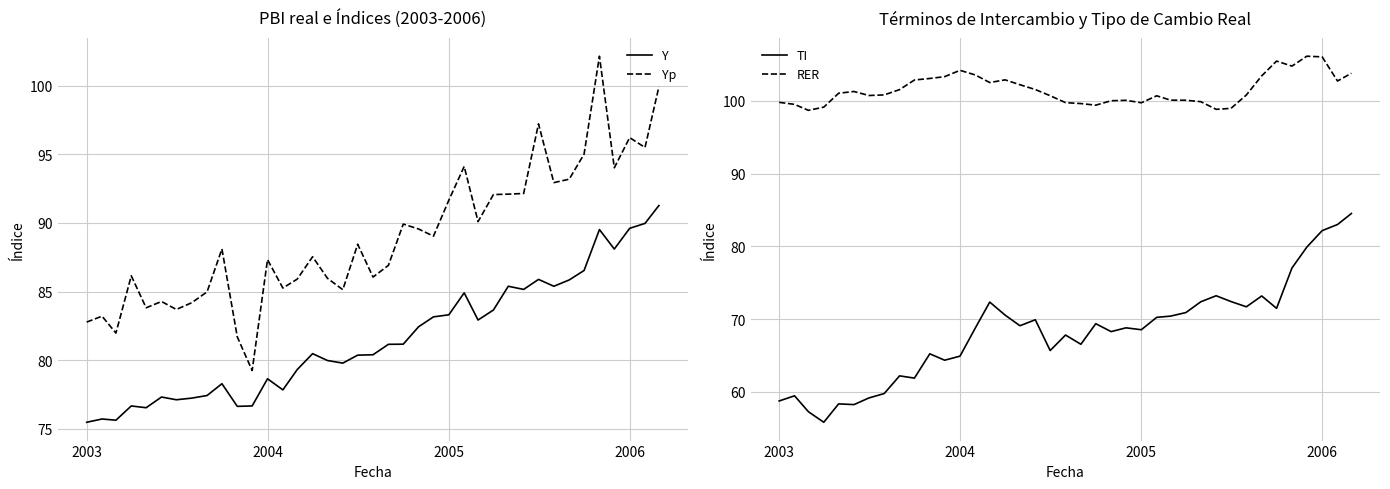

True or false: RER and Y intersect in this chart.

False